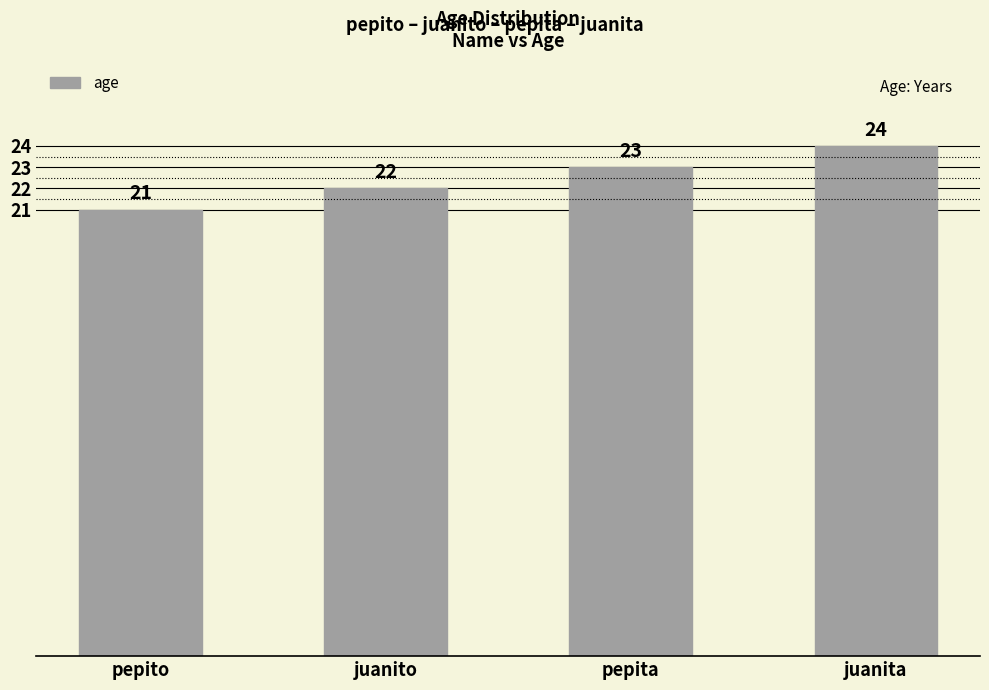

What is the sum of all values?

90